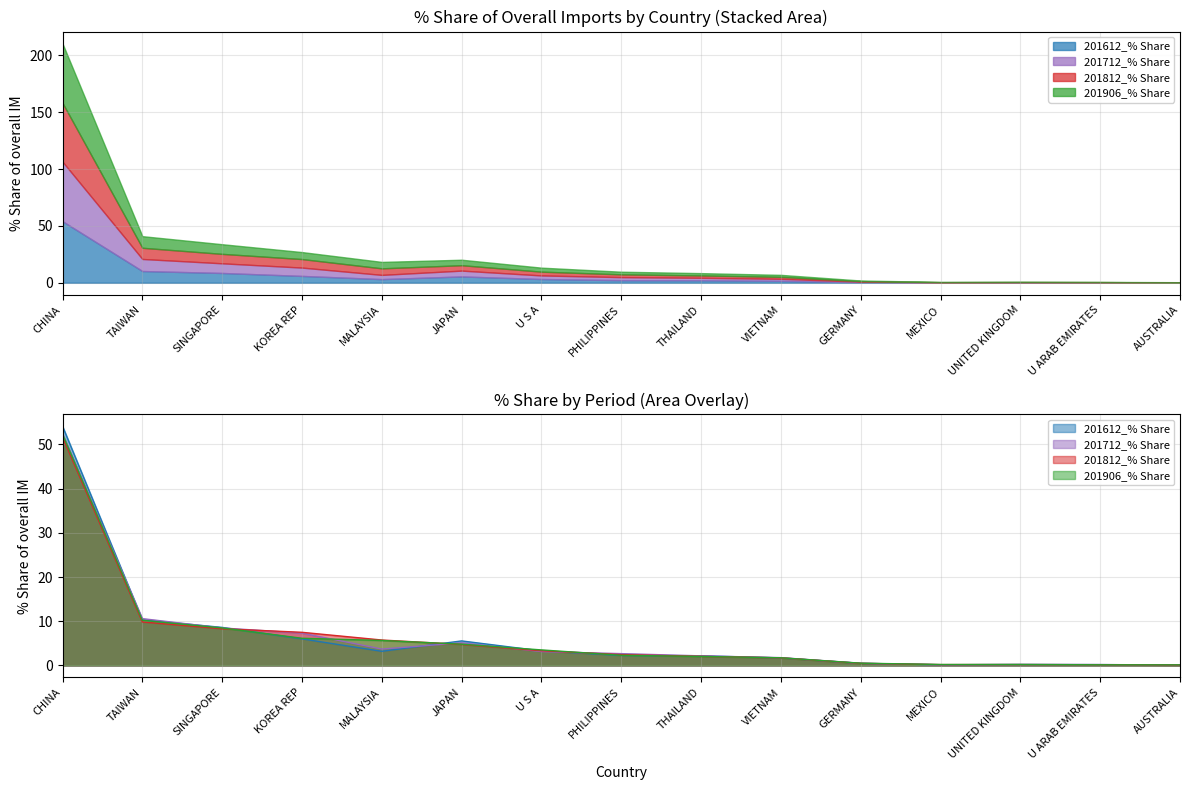

How many interior local valleys does the 201612_% Share series have?

2